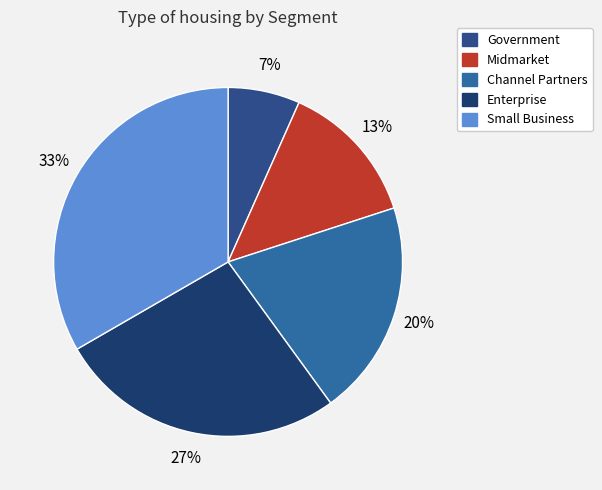

To the nearest percent, what percentage of the pie is Midmarket?

13%